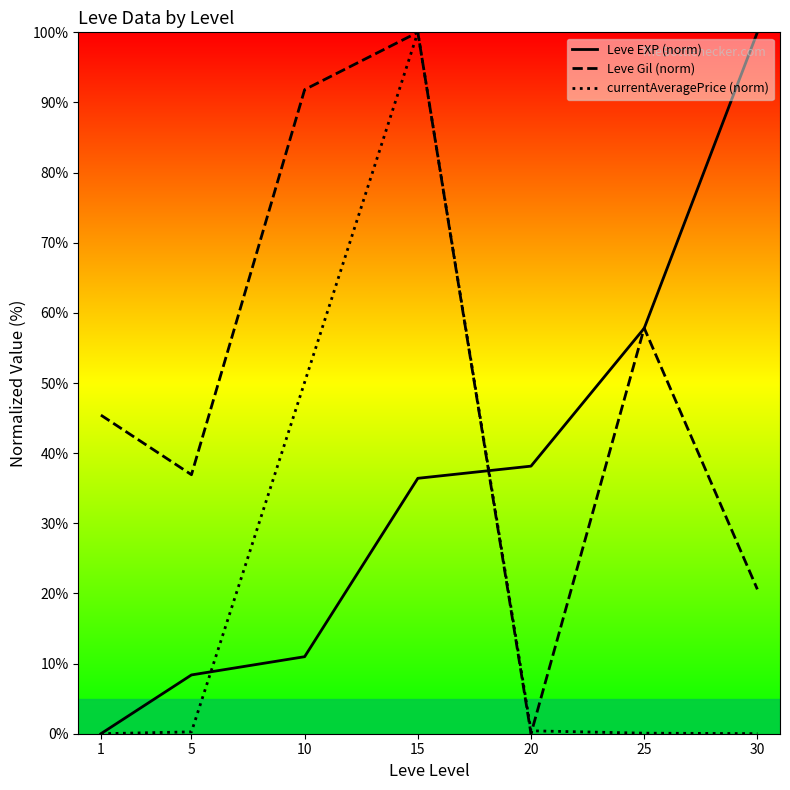

Count the number of data series in this chart.

3